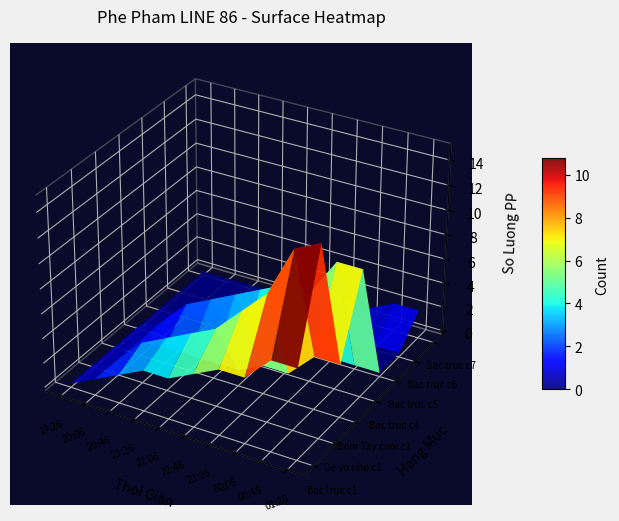

Which series changed the most between 17 and 21?

Bac truc c4